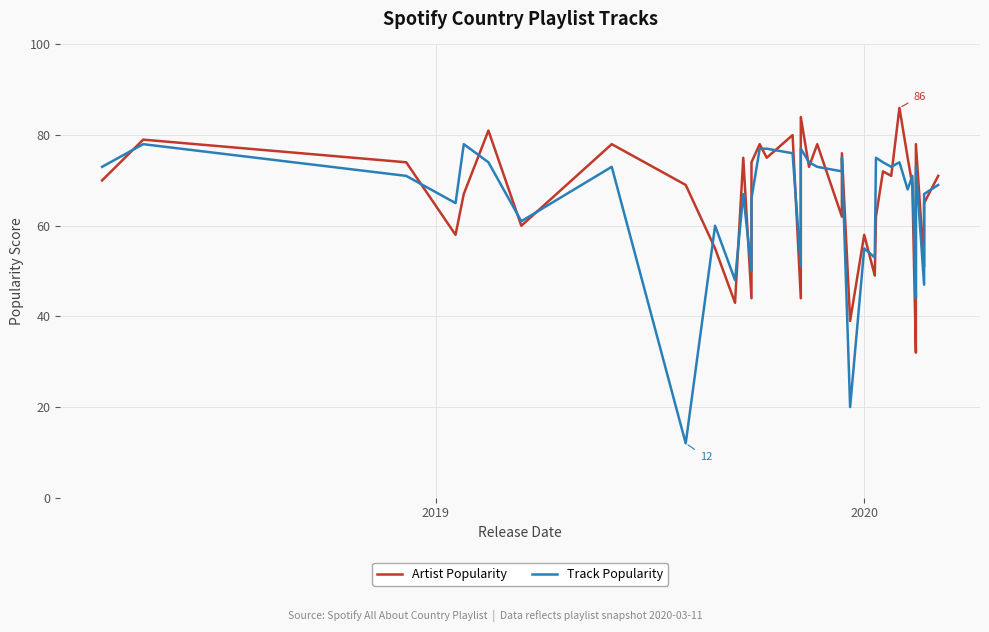

What are all the series names shown in the legend?

Artist Popularity, Track Popularity